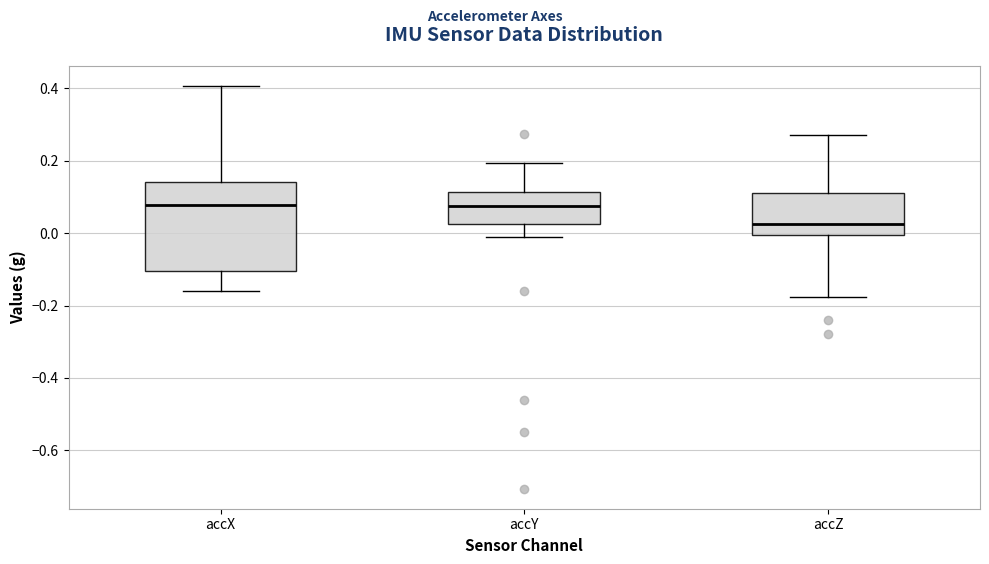

Where does the upper whisker of the box for accX end on the y-axis? The values are not printed on the chart, so give them approximately, as read against the axis.

0.40